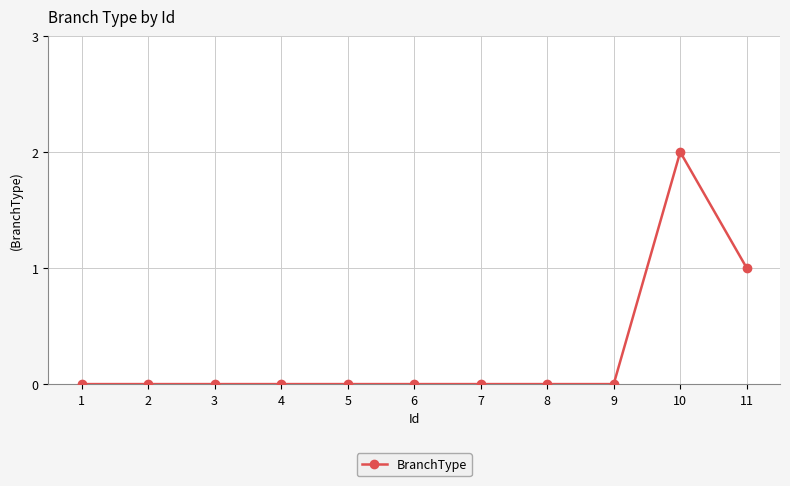

How many data points does each series have?

11